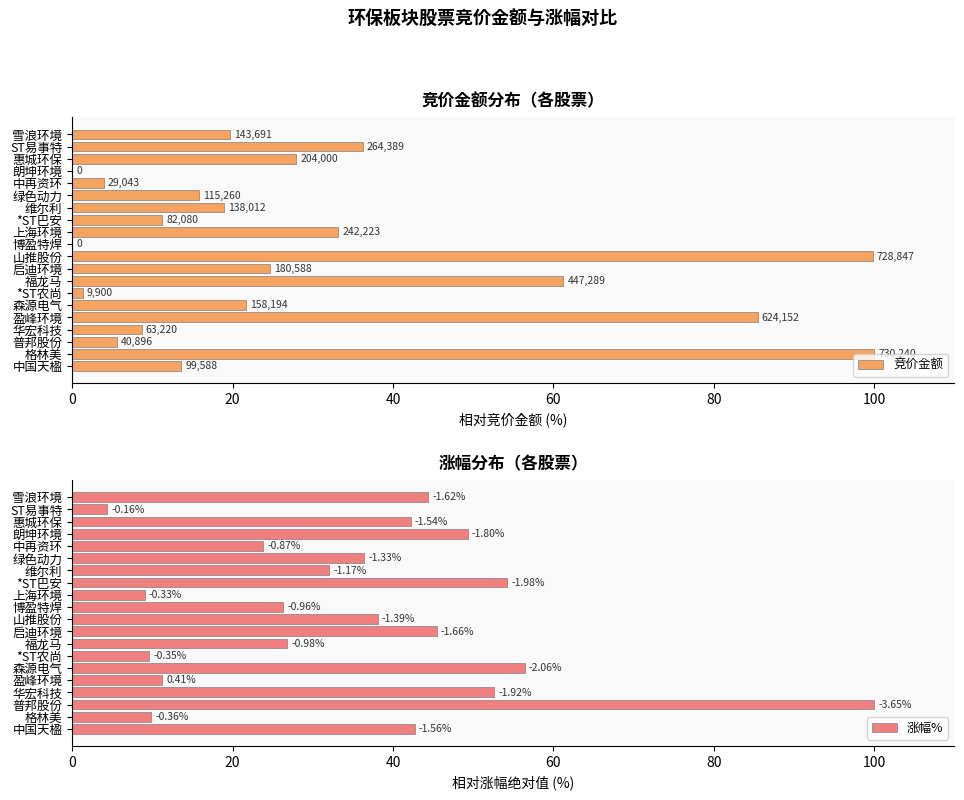

What is the difference between the 涨幅% values at *ST农尚 and 上海环境?

0.5